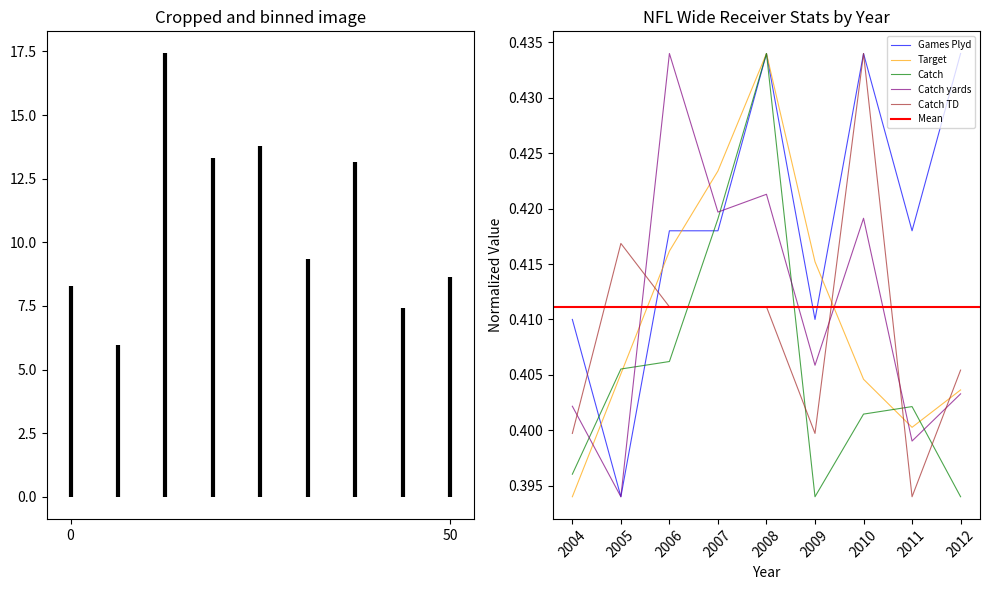

At which category does the chart reach its peak across all series?

2008